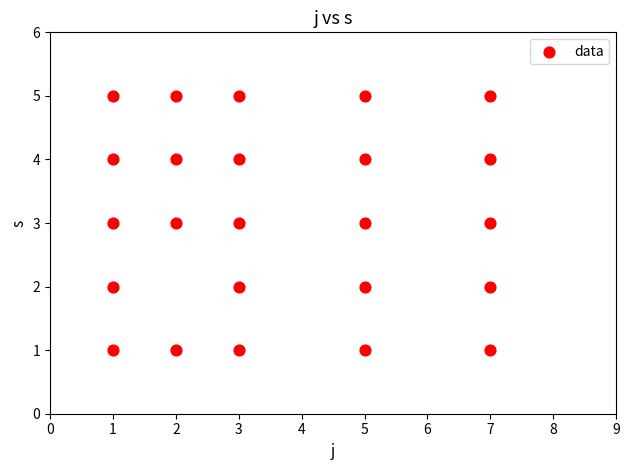

What is the range of X values (max minus min)?

6